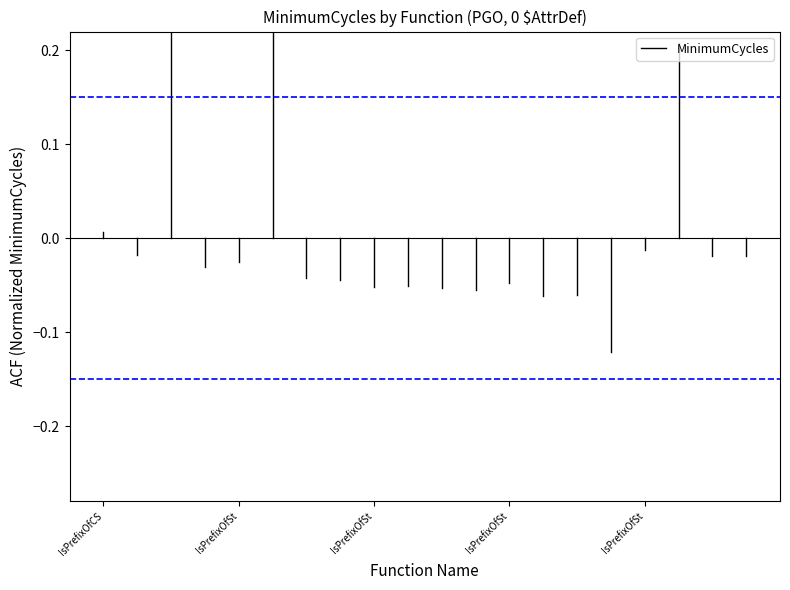

The value at IsPrefixOfCS is 0.0. True or false?

False